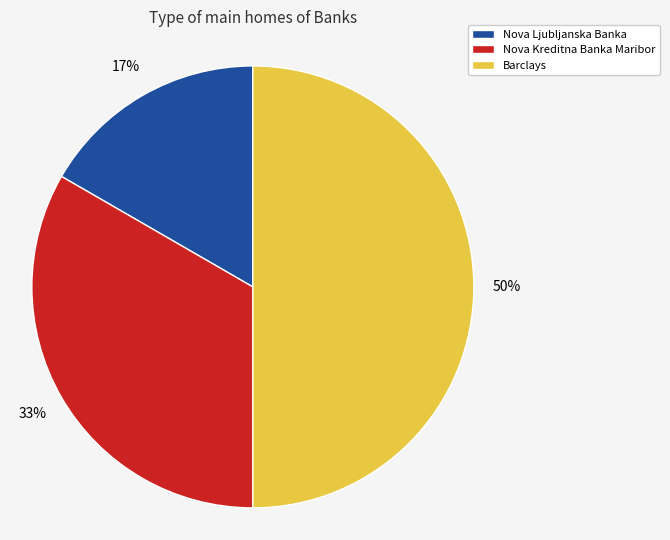

To the nearest percent, what is the difference between the largest and smallest slice percentages?

33%